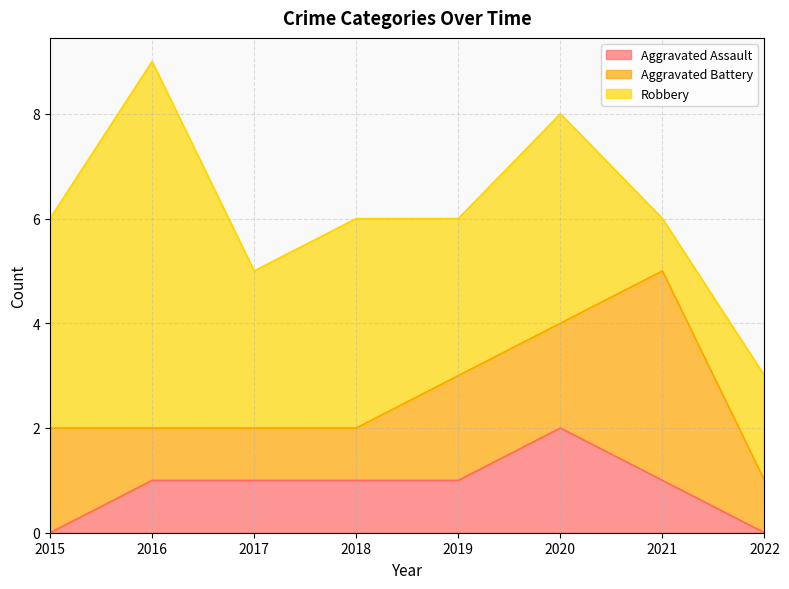

At which label does Aggravated Battery first exceed 2?

2021